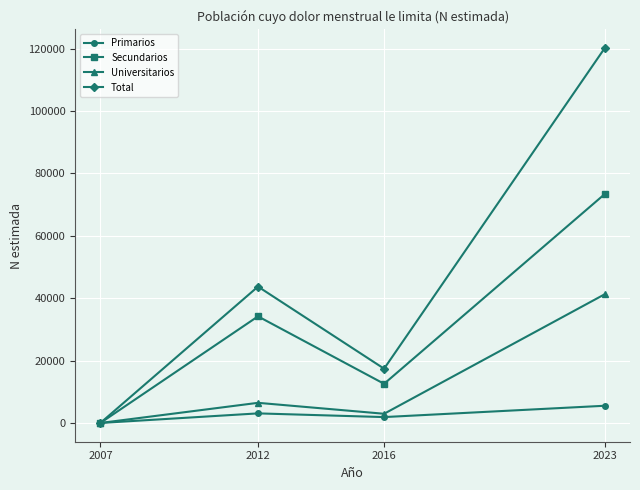

List the series in order of their overall mean, highest first.

Total, Secundarios, Universitarios, Primarios